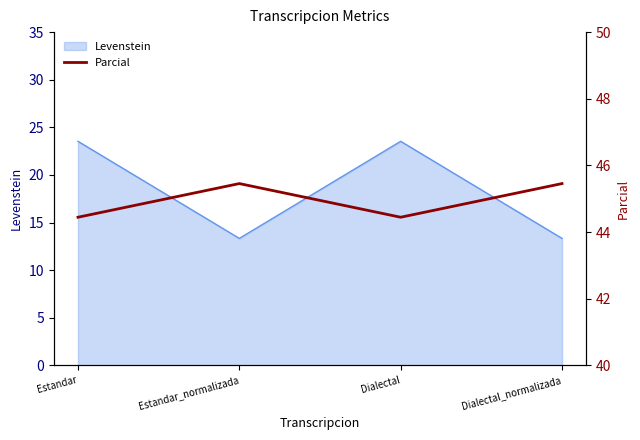

How many values are below 45?

2